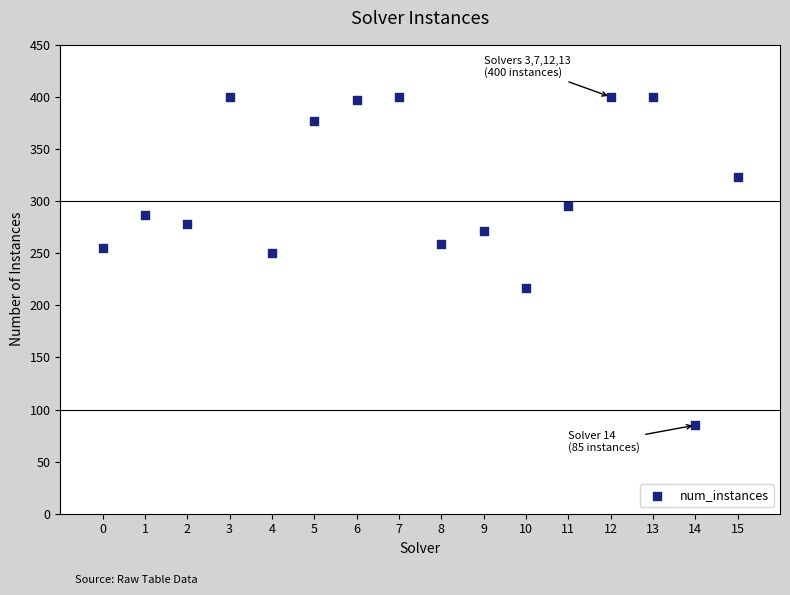

What Y value in the scatter plot is closest to 242?

250